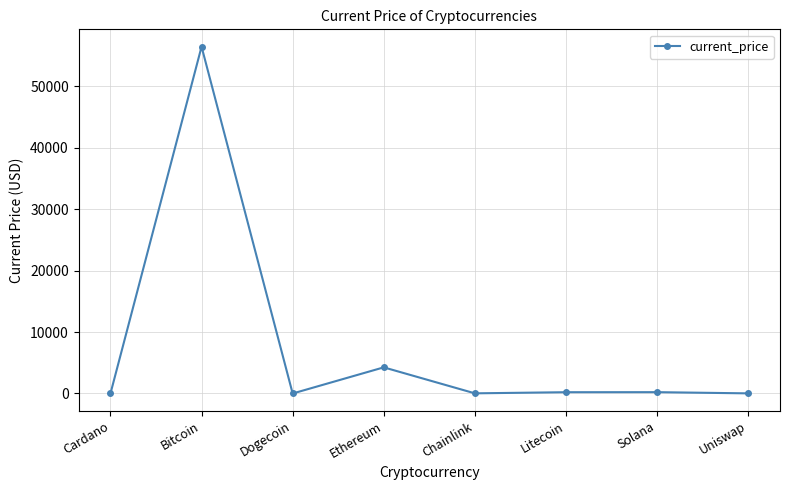

What is the average value?

7643.9